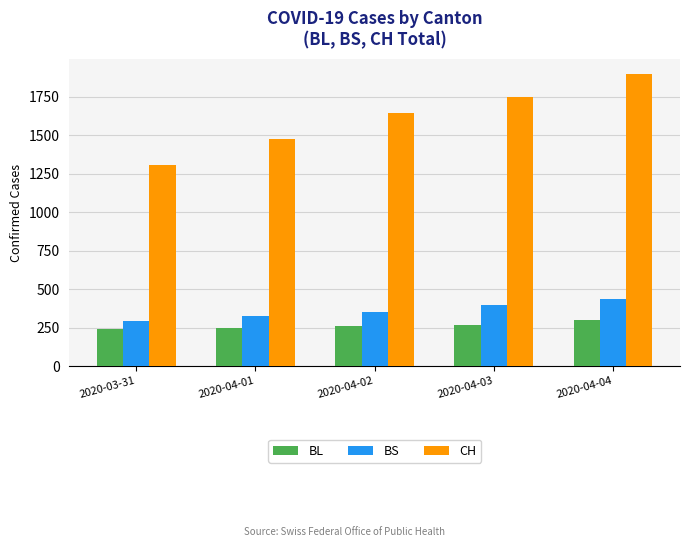

At which label is BS closest to 363?

2020-04-02